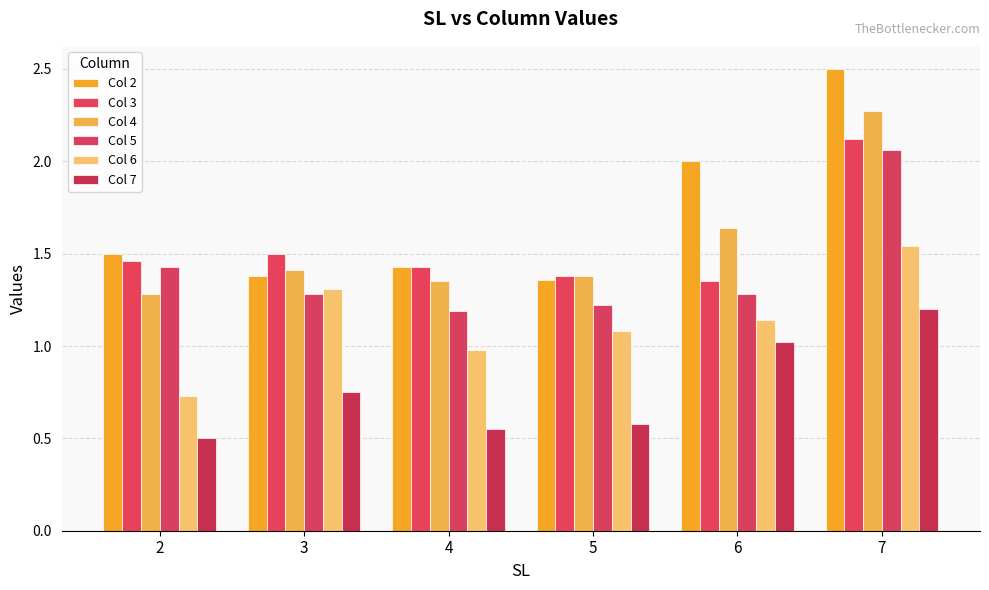

At which category is the sum across all series the highest?

7